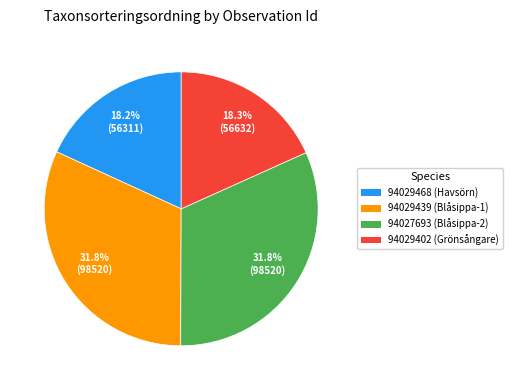

Does any single category account for the majority?

No